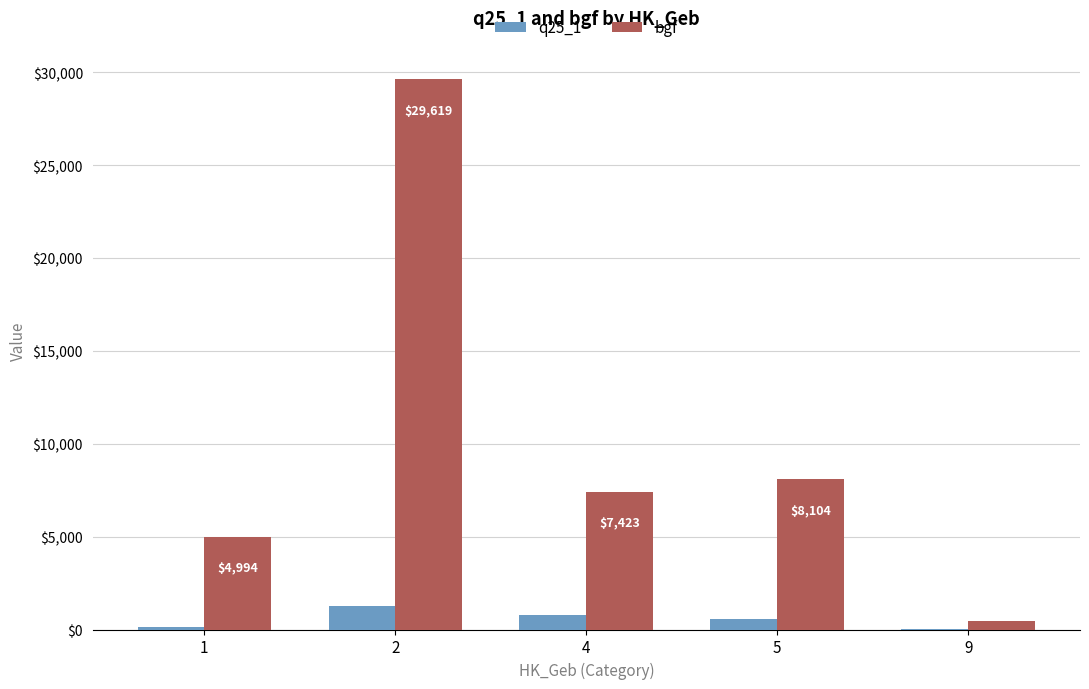

Is the value of q25_1 at 4 greater than the value of bgf at 4?

No